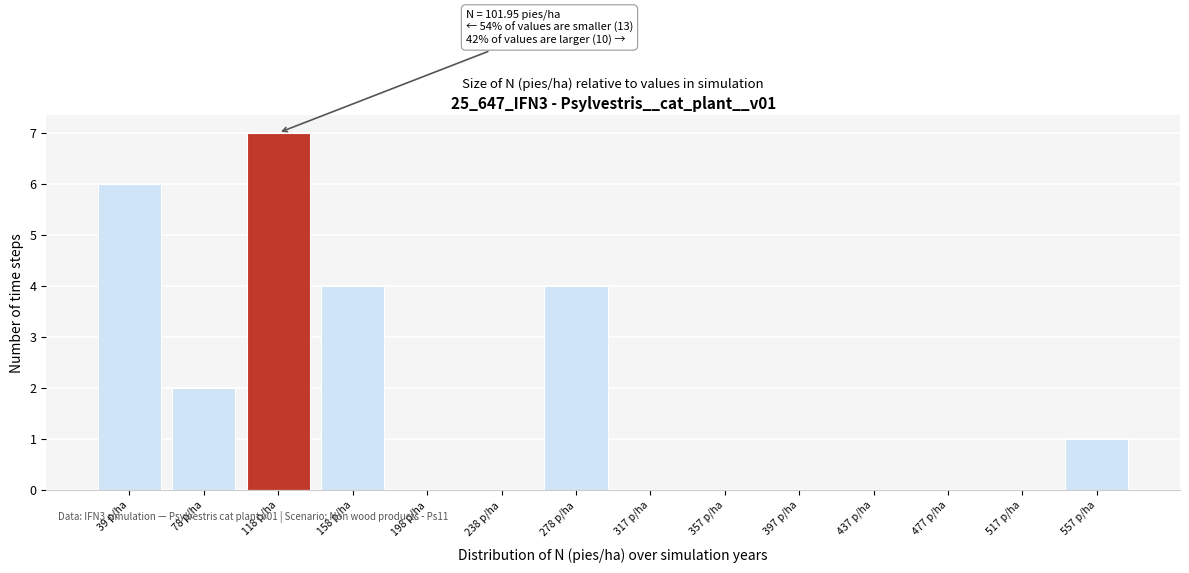

Which range on the x-axis has the tallest bar?

100 to 140